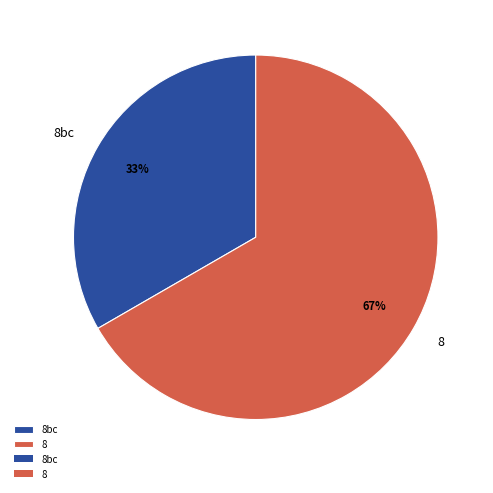

The 8bc slice represents 33% of the pie. True or false?

True